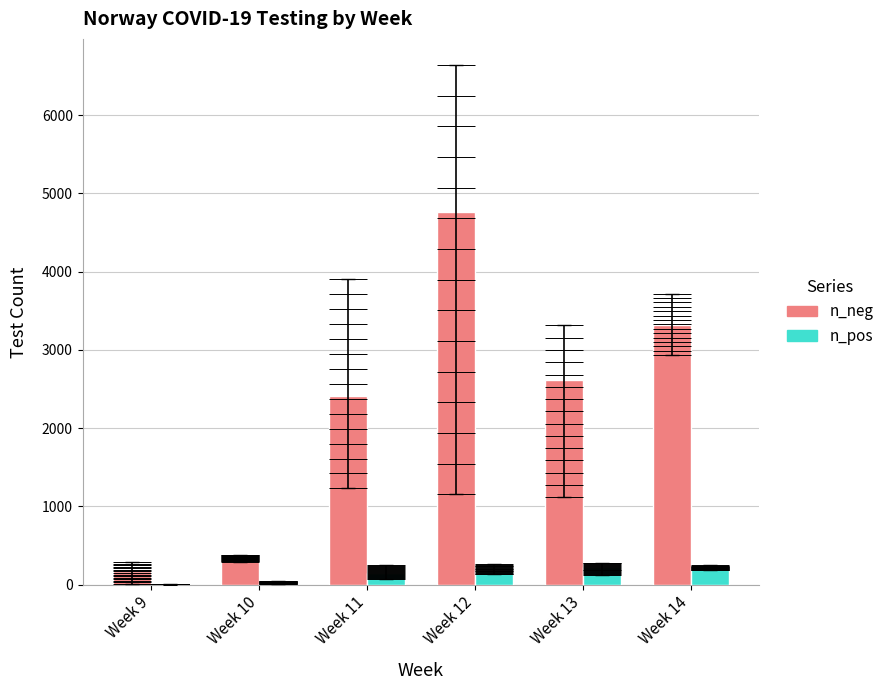

What are all the series names shown in the legend?

n_neg, n_pos